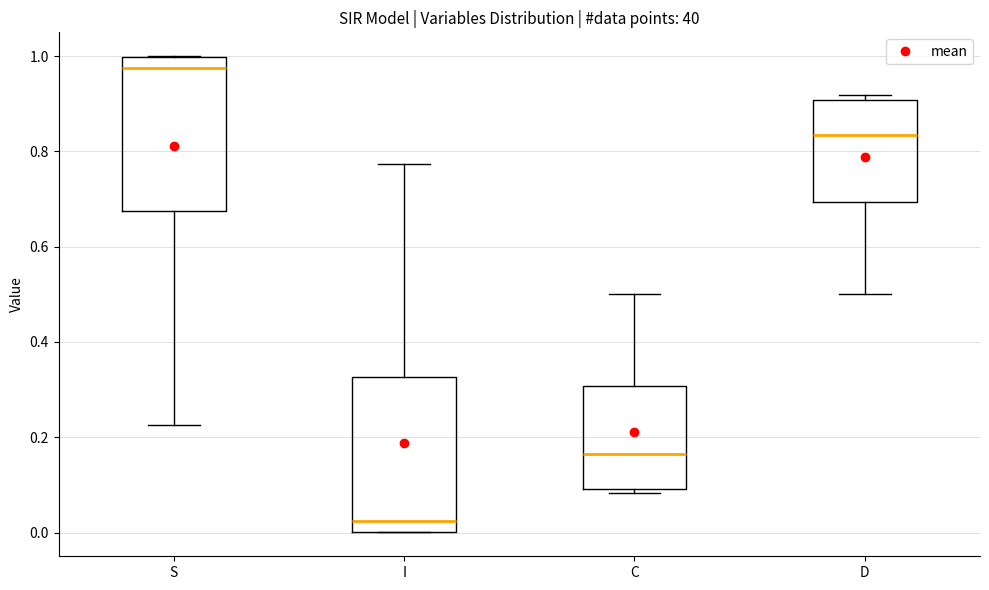

Reading left to right, transcribe this box plot: for each box, give where its median line is, the range the box spans, and where its two whiskers end, as read against the y-axis. The values are not printed on the chart, so give them approximately, as read against the axis.

S: median 0.98, box 0.68 to 1.00, whiskers 0.22 to 1.00
I: median 0.02, box 0.00 to 0.32, whiskers 0.00 to 0.78
C: median 0.16, box 0.10 to 0.30, whiskers 0.08 to 0.50
D: median 0.84, box 0.70 to 0.90, whiskers 0.50 to 0.92